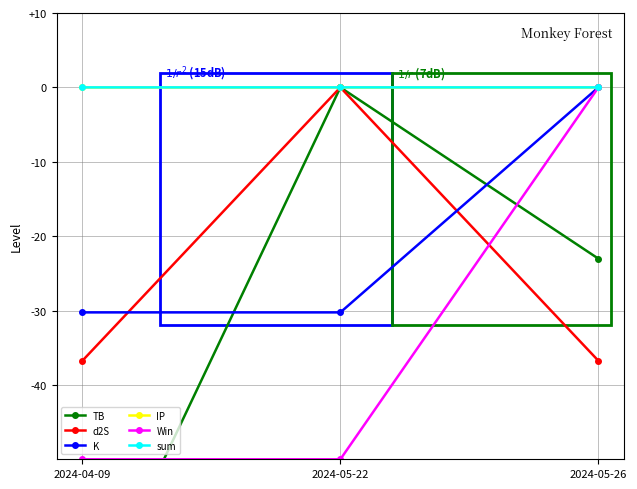

Which category has the lowest value in the Win series?

2024-04-09